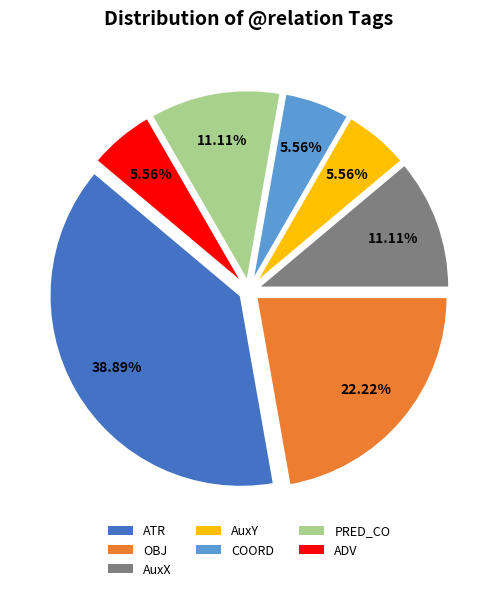

Is there any slice that represents more than half of the pie?

No